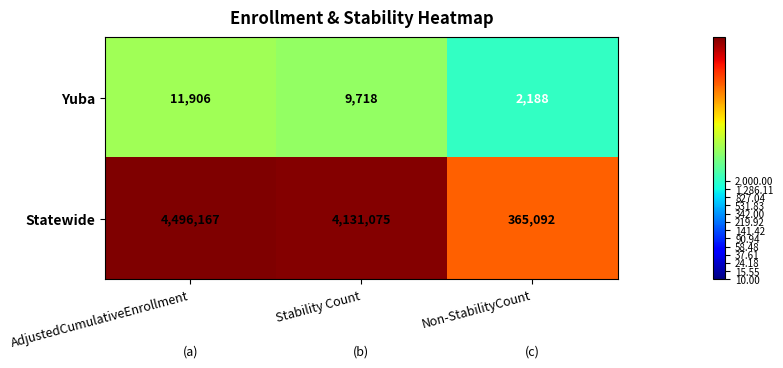

Reading left to right, what are all the values shown in this chart?

Yuba: AdjustedCumulativeEnrollment=11906	Stability Count=9718	Non-StabilityCount=2188
Statewide: AdjustedCumulativeEnrollment=4496167	Stability Count=4131075	Non-StabilityCount=365092